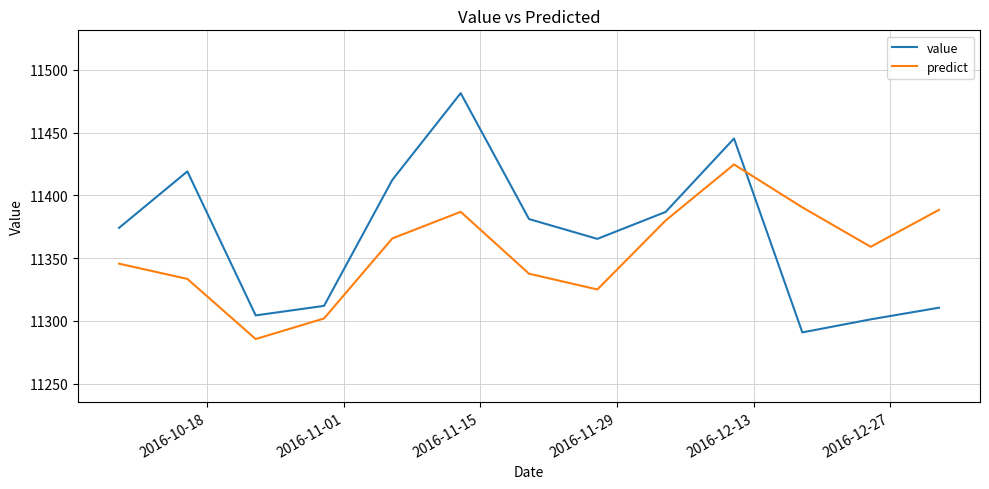

What is the maximum value shown in the chart?

11481.4